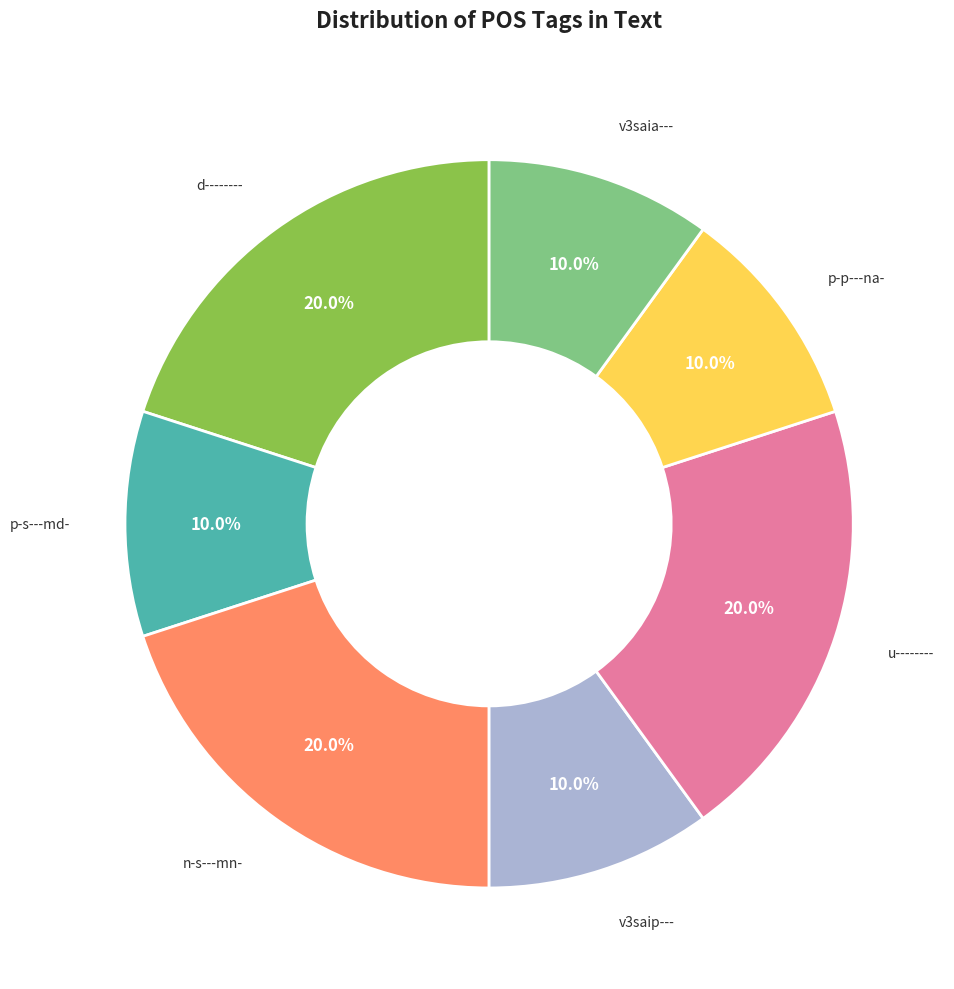

Is there a majority slice in this chart?

No